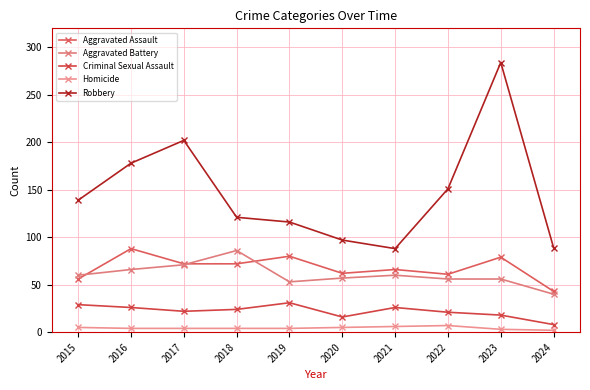

What is the sum of all Homicide values?

44